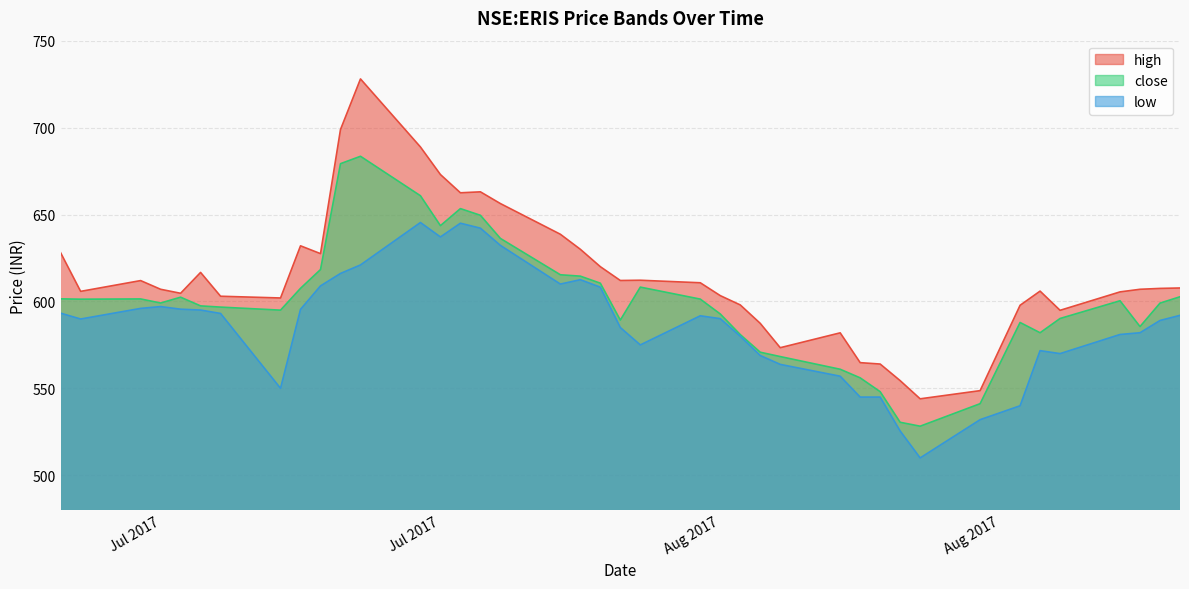

Where is the first local maximum for low?

Jul 2017